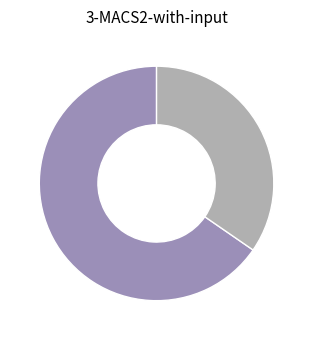

Count the number of slices in the pie.

2